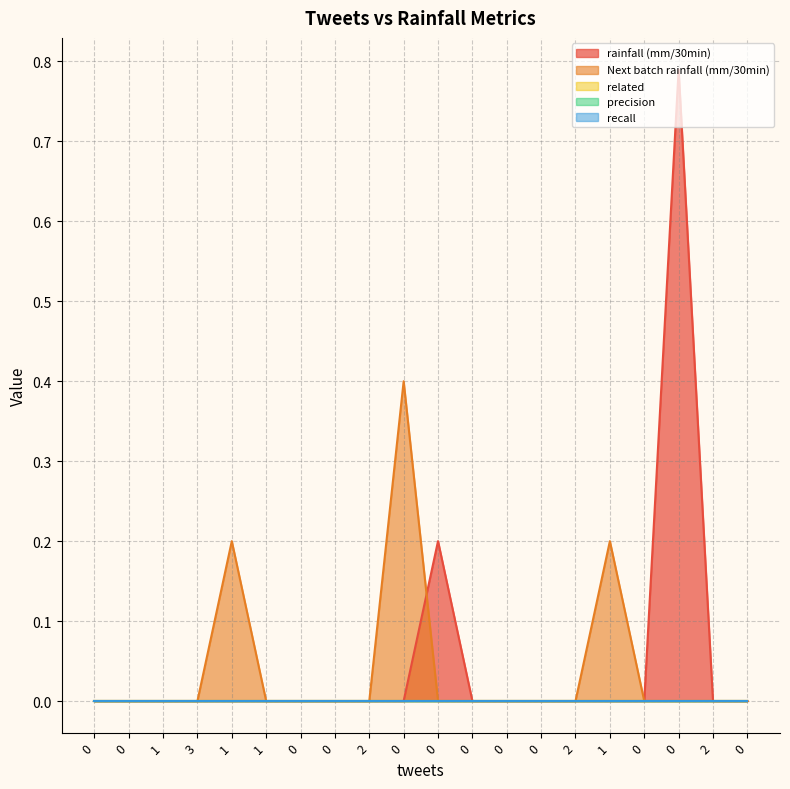

Reading right to left, list all the values displayed in this chart.

rainfall (mm/30min): 0.0	0.0	0.8	0.0	0.0	0.0	0.0	0.0	0.0	0.2	0.0	0.0	0.0	0.0	0.0	0.0	0.0	0.0	0.0	0.0
Next batch rainfall (mm/30min): 0.0	0.0	0.0	0.0	0.2	0.0	0.0	0.0	0.0	0.0	0.4	0.0	0.0	0.0	0.0	0.2	0.0	0.0	0.0	0.0
related: 0.0	0.0	0.0	0.0	0.0	0.0	0.0	0.0	0.0	0.0	0.0	0.0	0.0	0.0	0.0	0.0	0.0	0.0	0.0	0.0
precision: 0.0	0.0	0.0	0.0	0.0	0.0	0.0	0.0	0.0	0.0	0.0	0.0	0.0	0.0	0.0	0.0	0.0	0.0	0.0	0.0
recall: 0.0	0.0	0.0	0.0	0.0	0.0	0.0	0.0	0.0	0.0	0.0	0.0	0.0	0.0	0.0	0.0	0.0	0.0	0.0	0.0